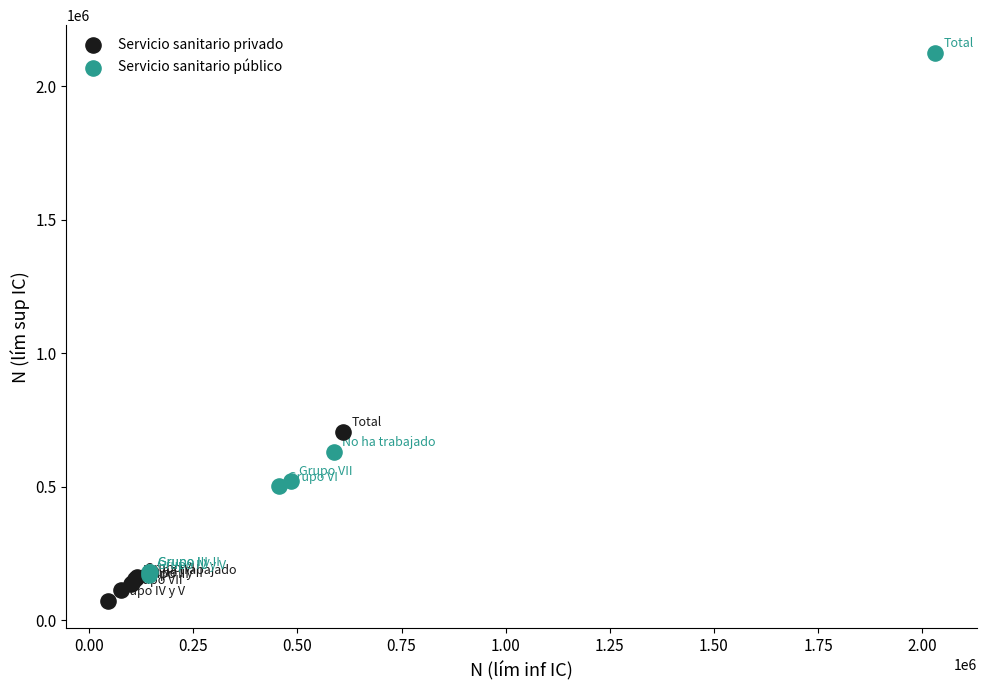

Which series contains the highest Y value?

Servicio sanitario público